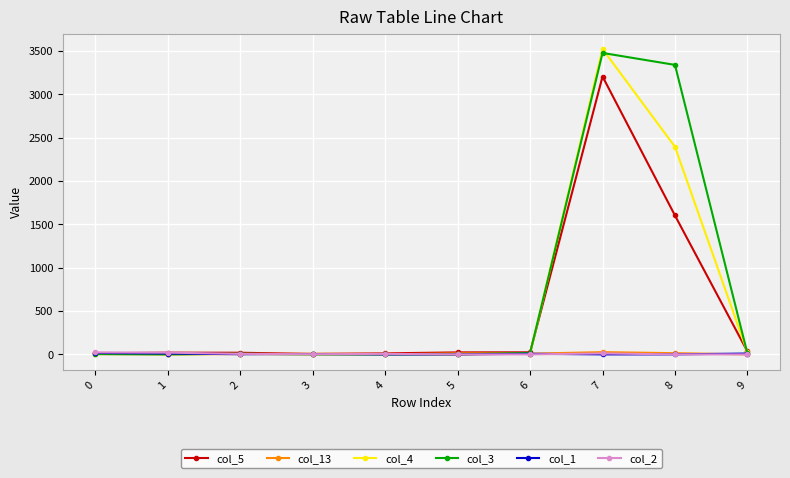

Between which two adjacent categories do col_2 and col_1 first intersect?

2 and 3